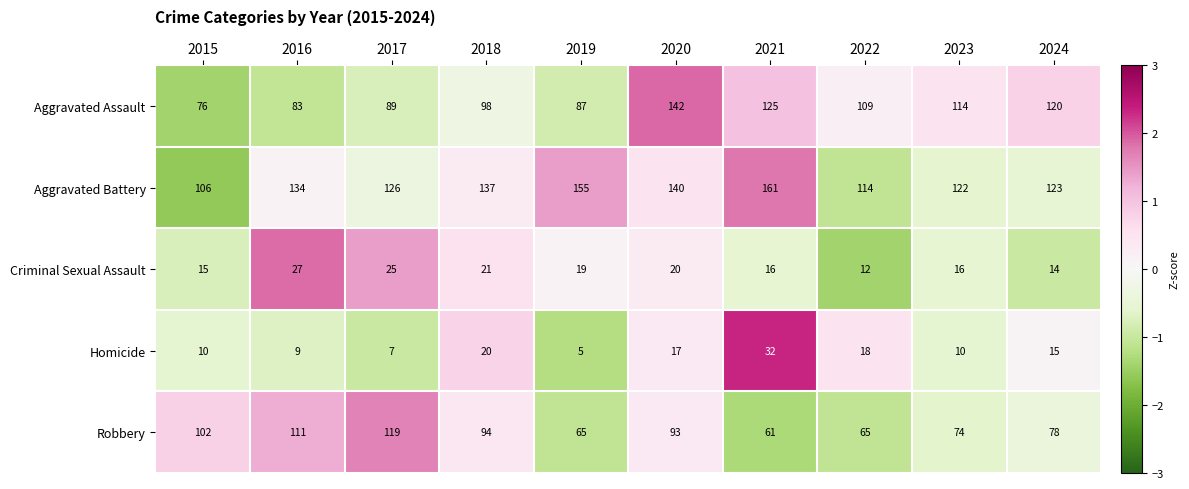

How many categories are shown in the chart?

10